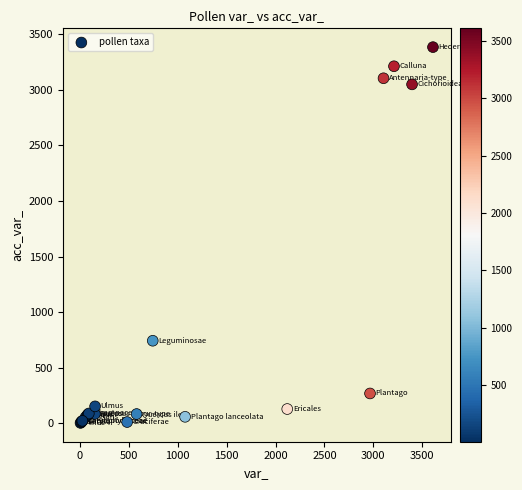

What Y value in the scatter plot is closest to 1694?

744